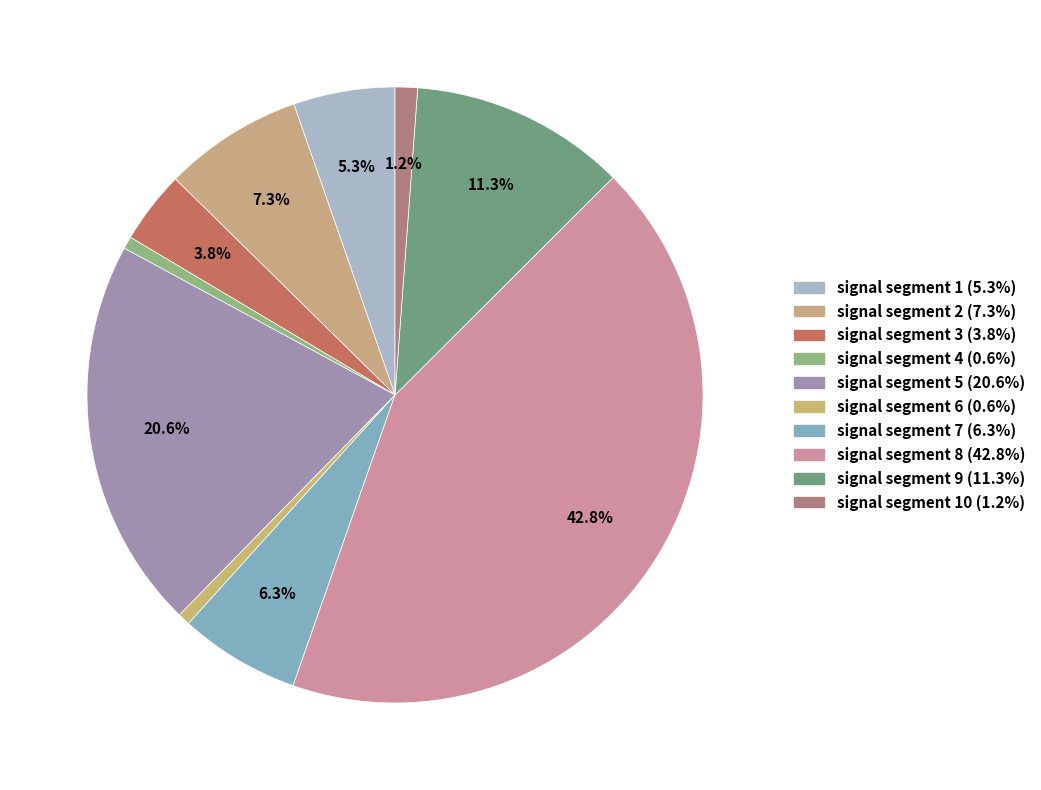

To the nearest percent, what is the average slice percentage?

10%